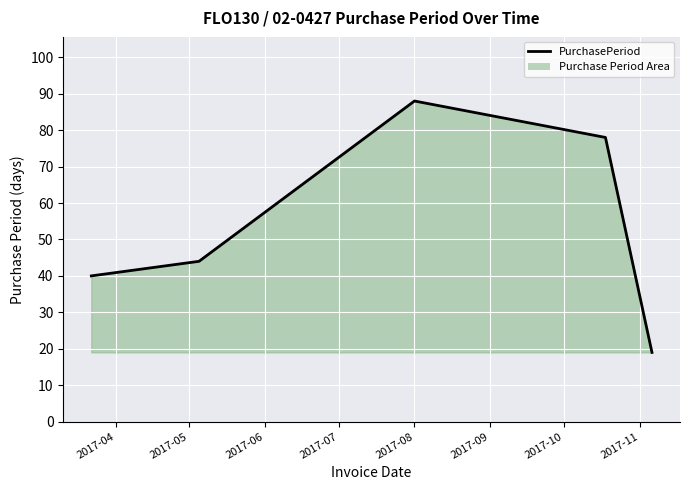

How many interior local peaks (higher than both neighbors) does the data have?

1